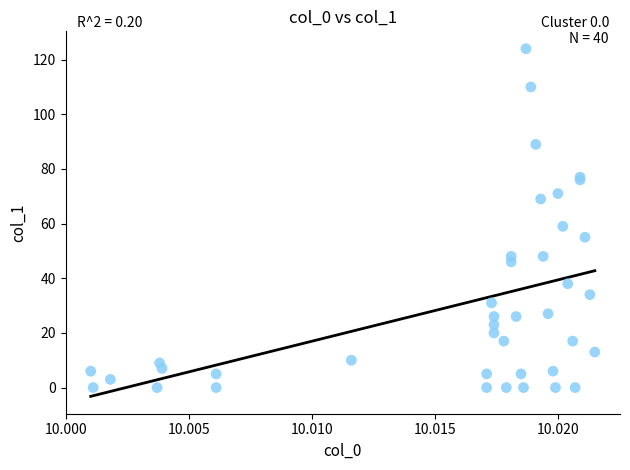

What Y value in the scatter plot is closest to 62?

59